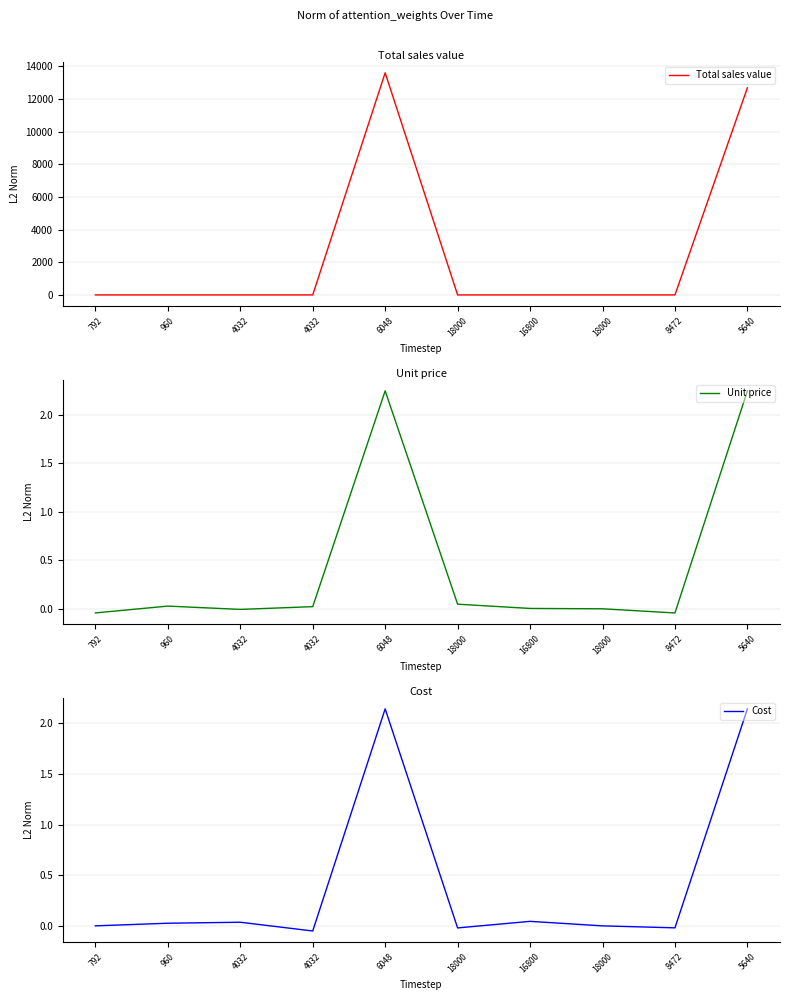

How many interior local peaks does the Cost series have?

3